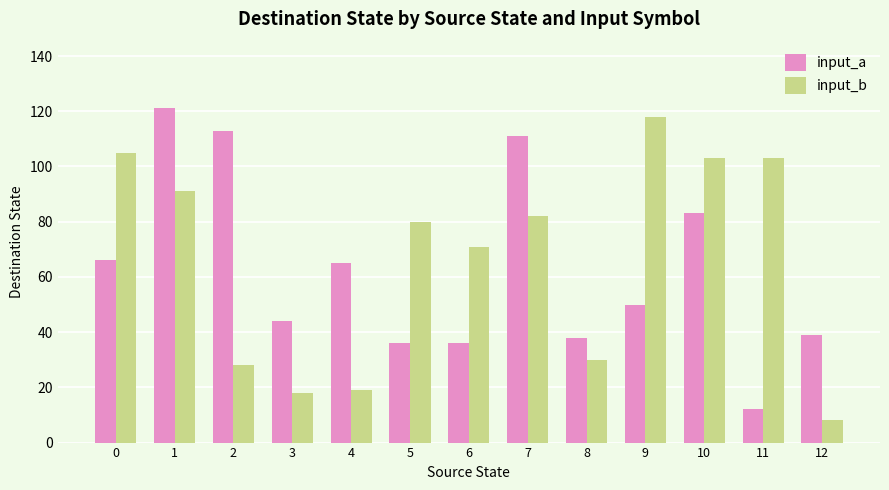

Which series has the largest total across all categories?

input_b